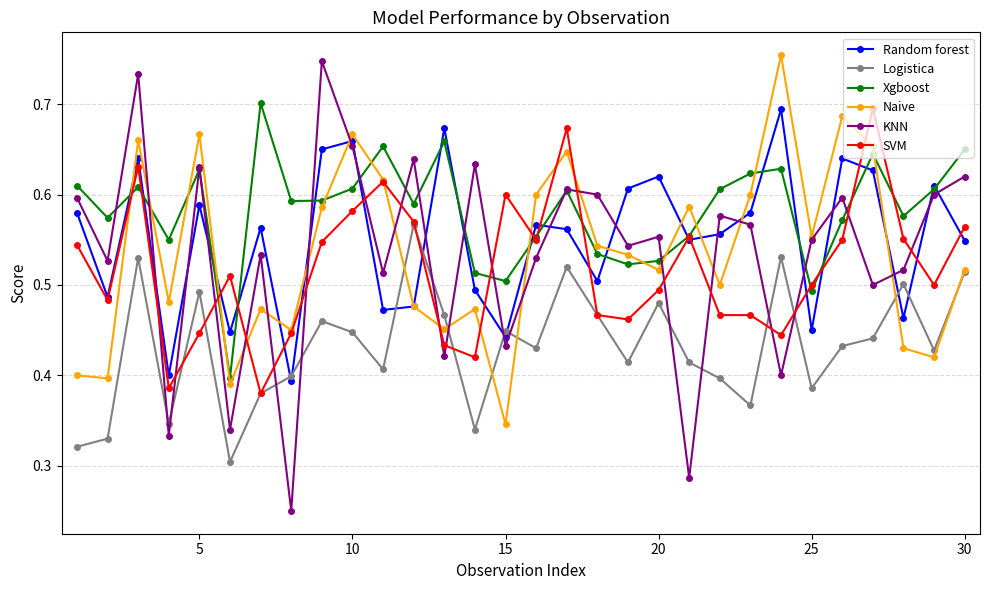

Which series has the largest total across all categories?

Xgboost